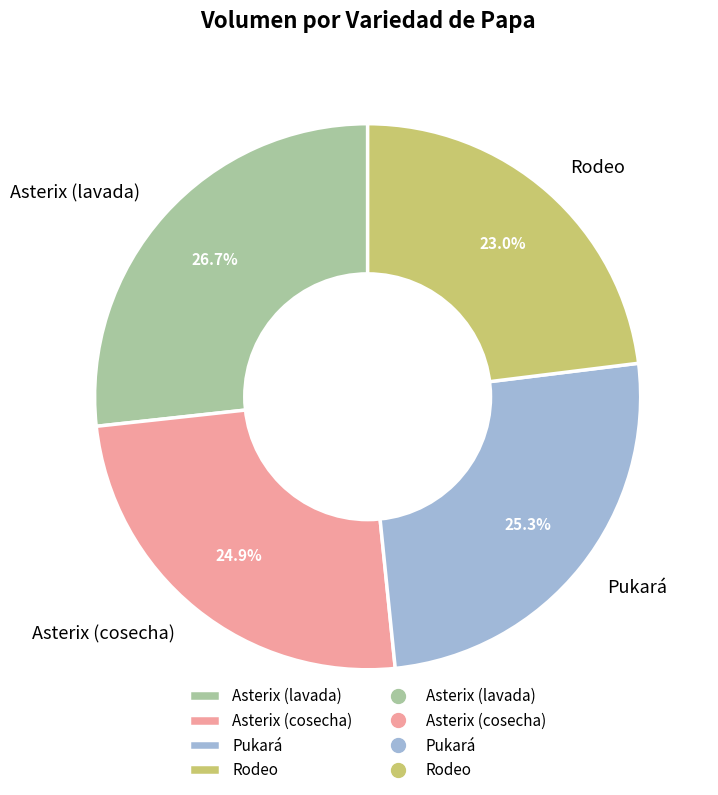

Is there a majority slice in this chart?

No